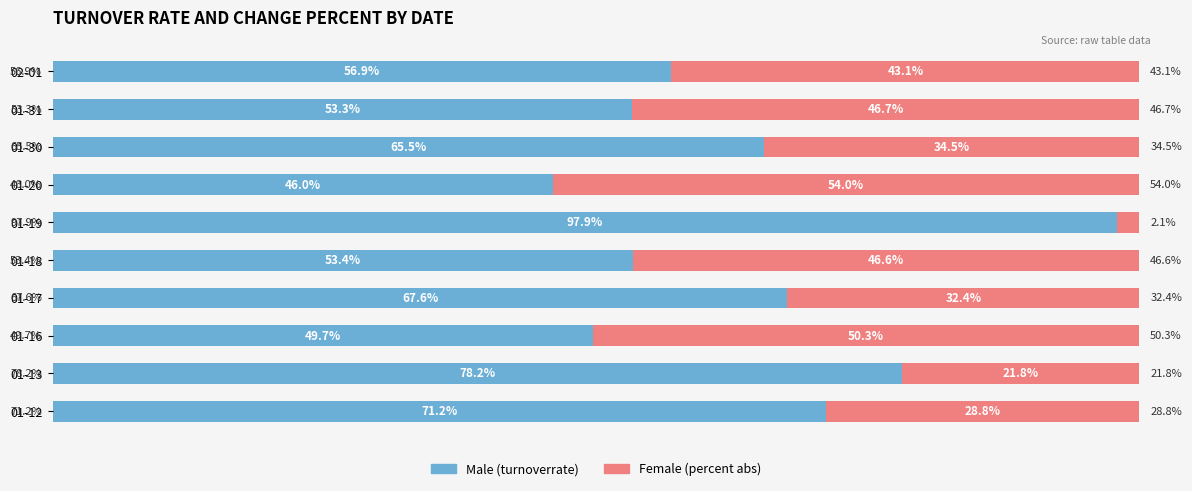

What is the total value across all series at 01-30?

100.0